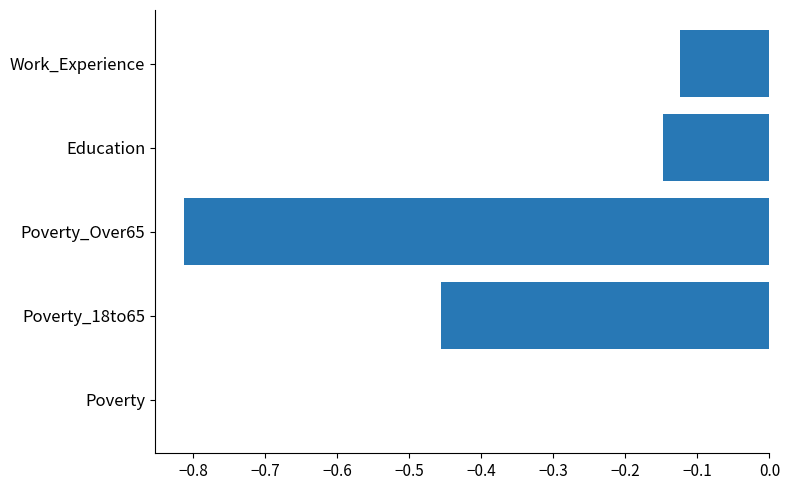

Is it true that the value at Work_Experience is -0.2?

False